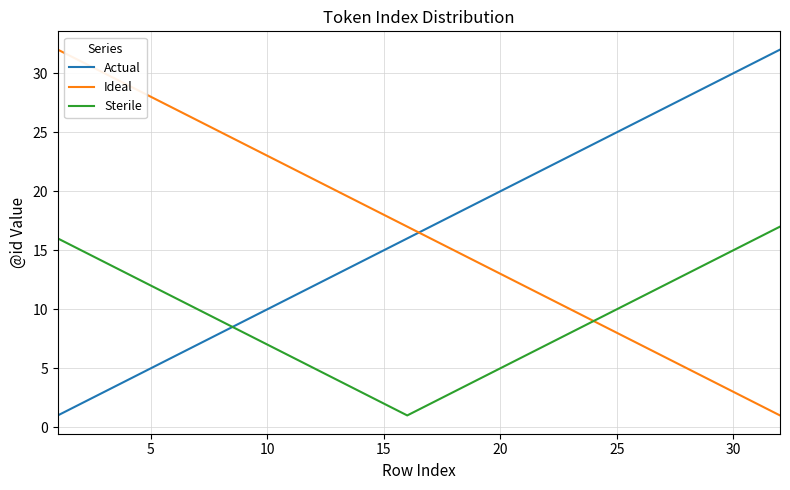

What is the highest value of the Sterile series?

17